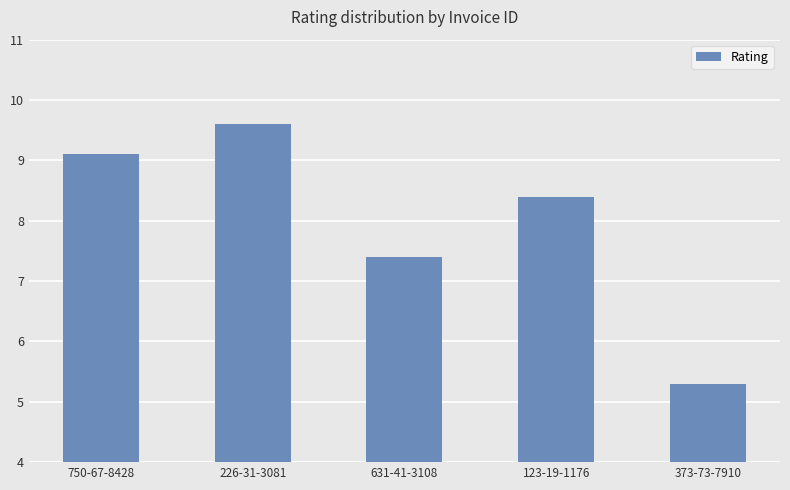

What is the difference between the values at 123-19-1176 and 750-67-8428?

0.7